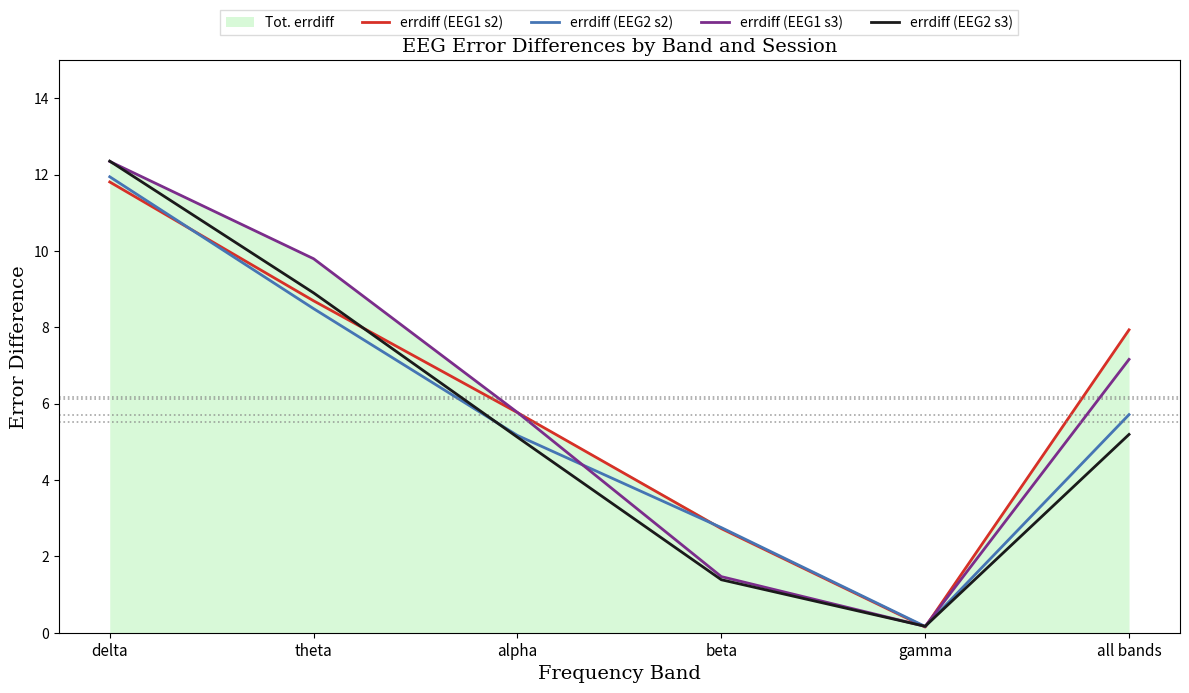

Rank the categories by errdiff (EEG1 s2) value from highest to lowest.

delta, theta, all bands, alpha, beta, gamma